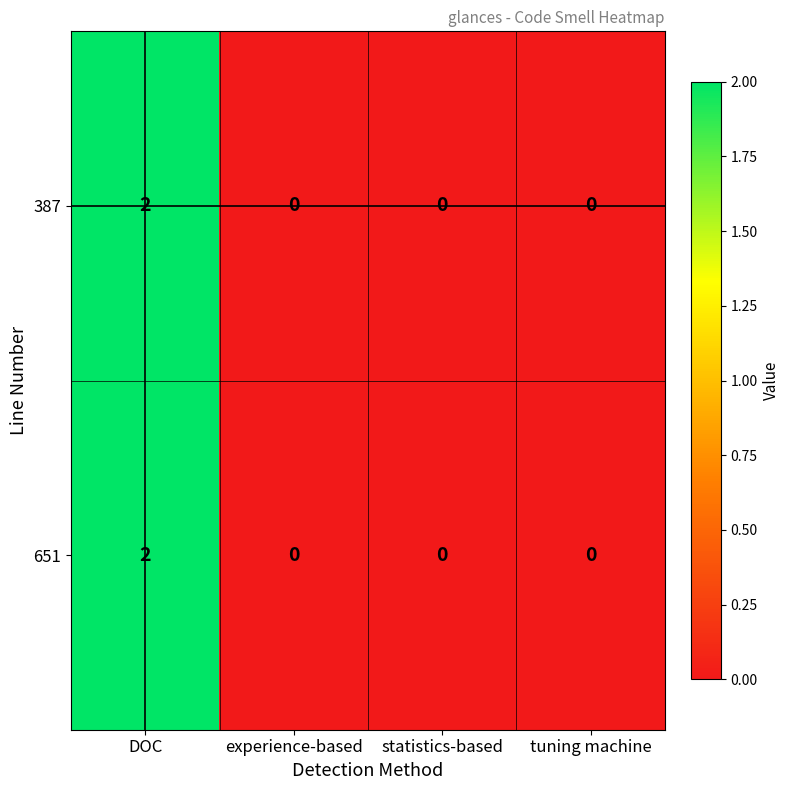

The 651 series shows -1 at experience-based. True or false?

False